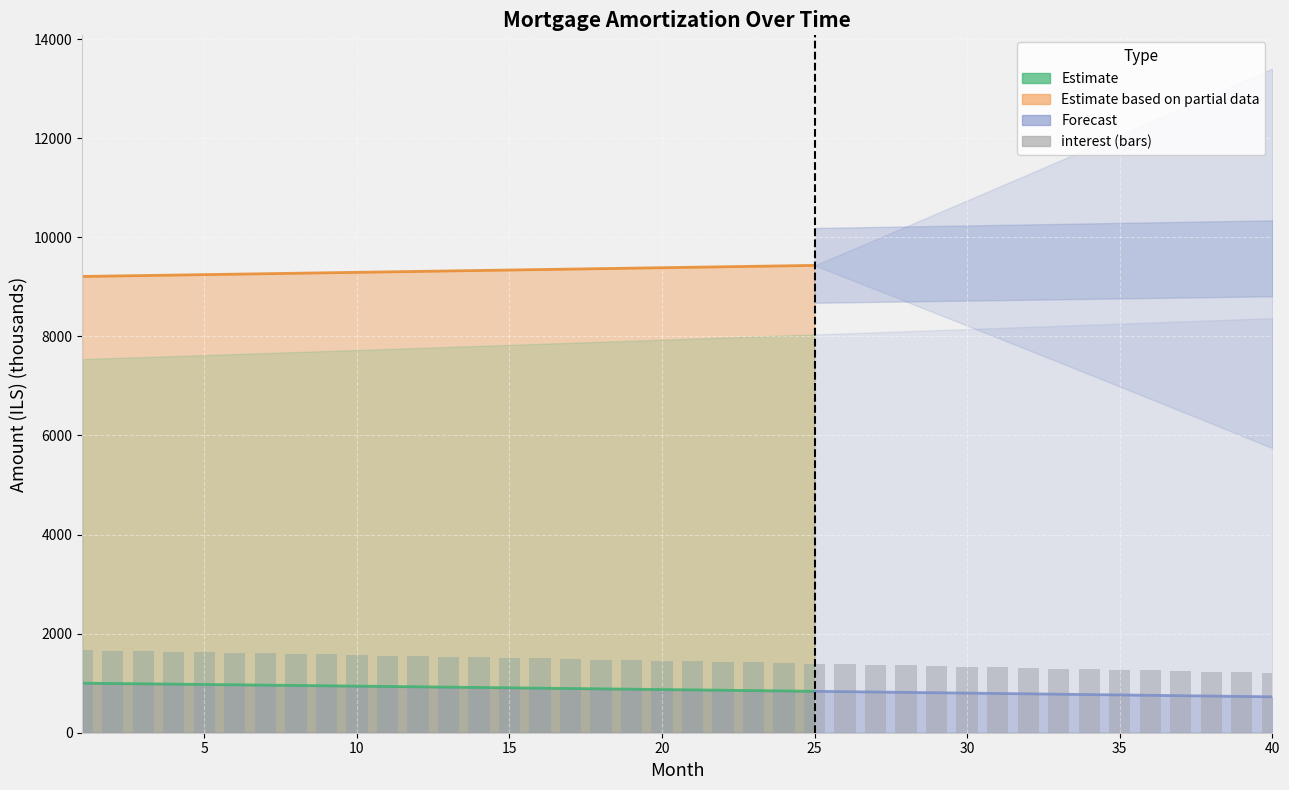

How many bars are there in total?

40